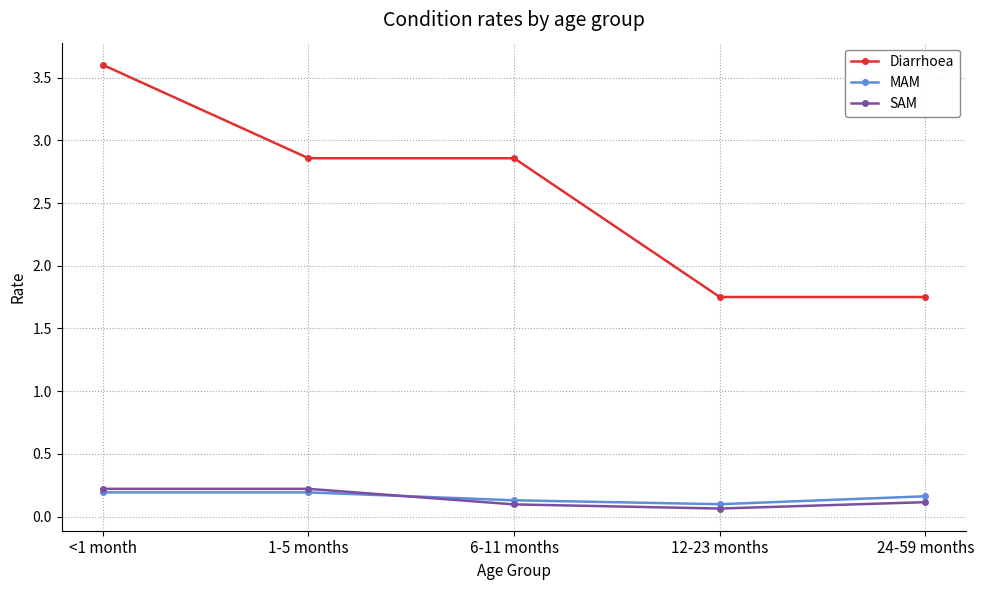

What are all the series names shown in the legend?

Diarrhoea, MAM, SAM